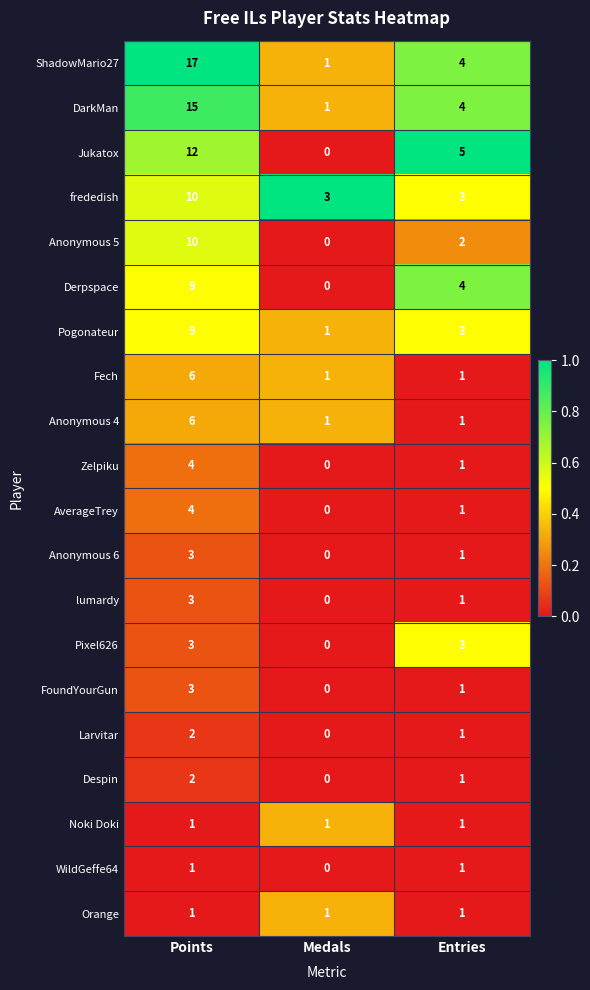

At which category is the sum across all series the highest?

Points